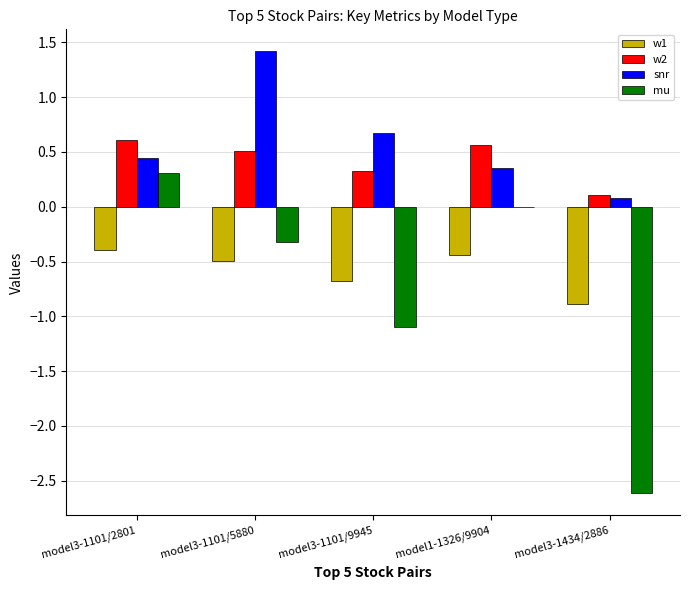

Is the value of w1 at model3-1101/2801 greater than the value of snr at model3-1101/5880?

No